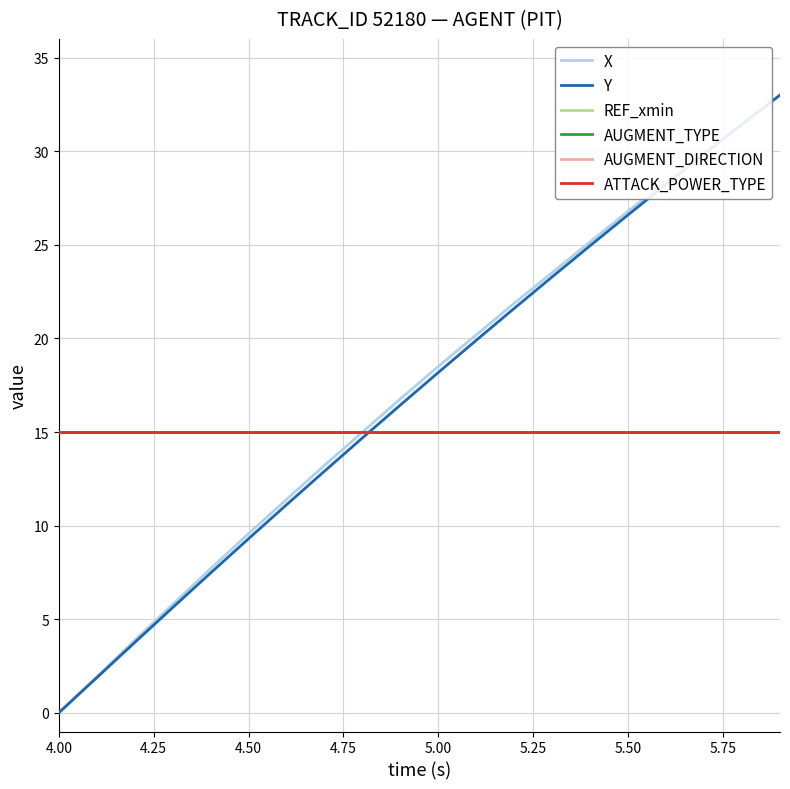

True or false: REF_xmin has more than 2 points higher than both neighbors.

False